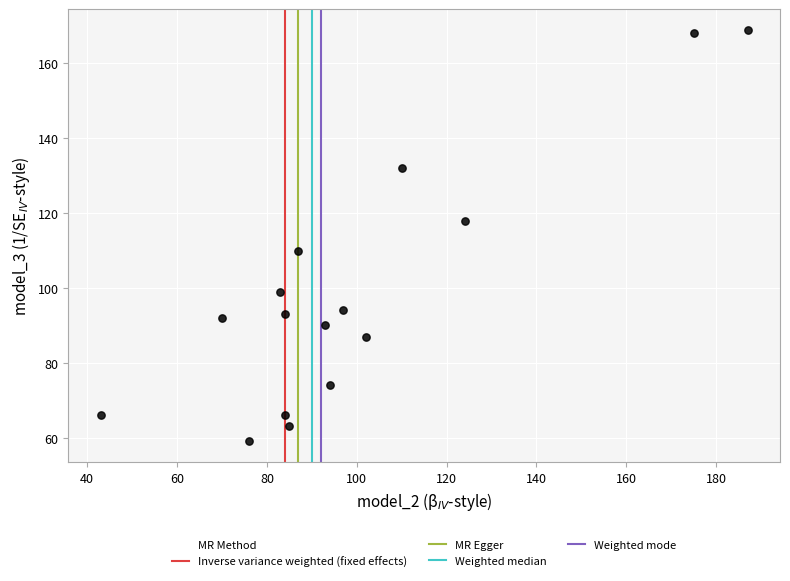

What is the range of X values (max minus min)?

144